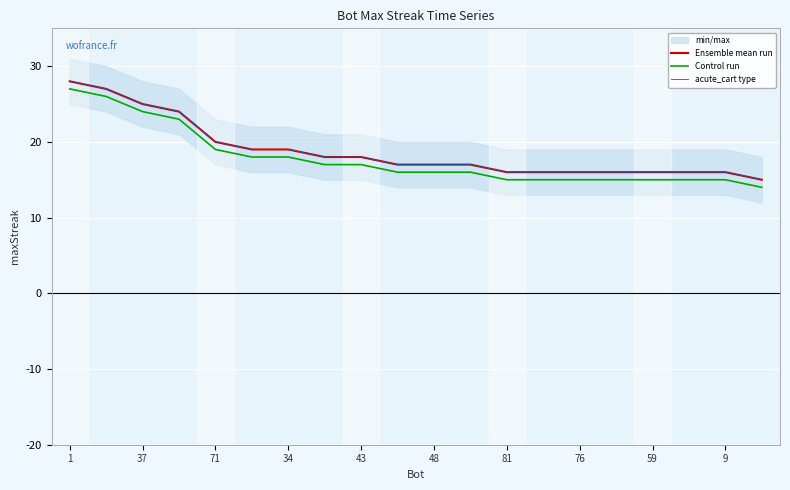

Is it true that acute_cart type equals 17 at 48?

True